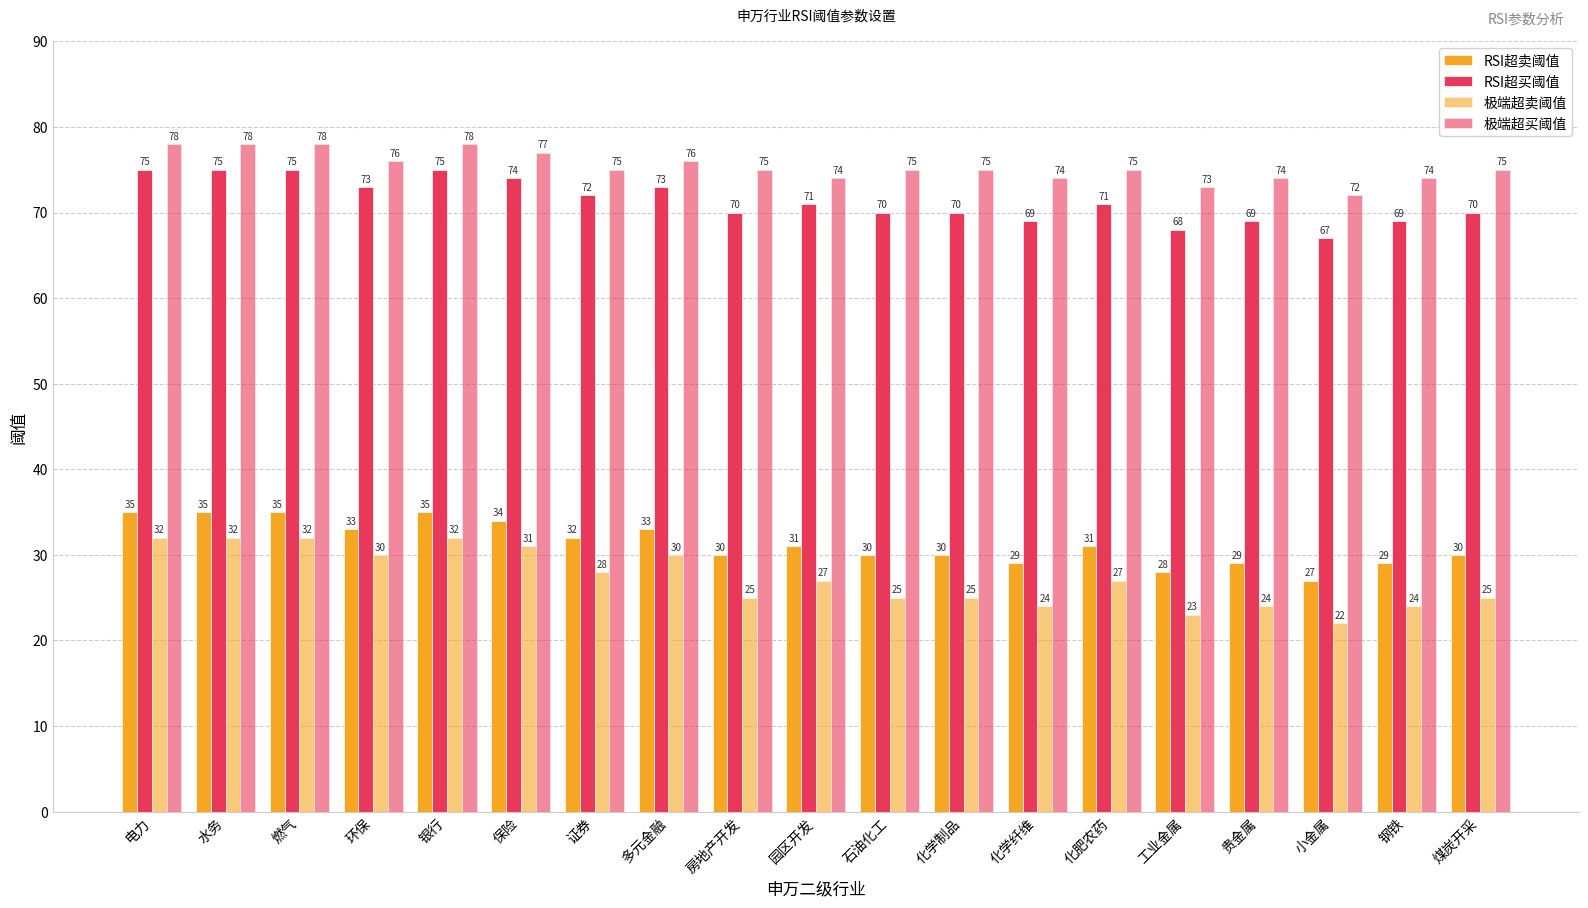

How many data points does each series have?

19